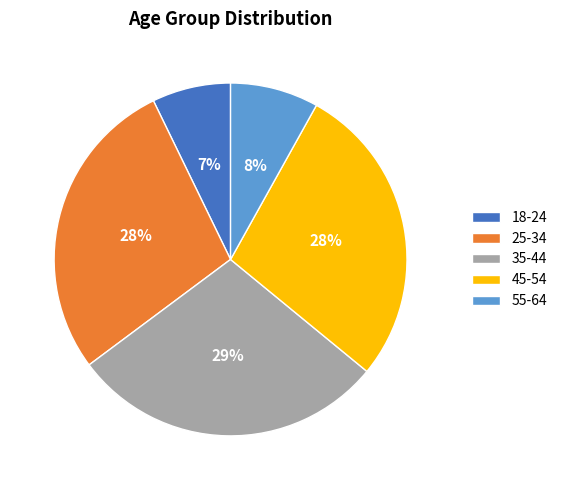

Is it true that 35-44 is 40% of the pie?

False